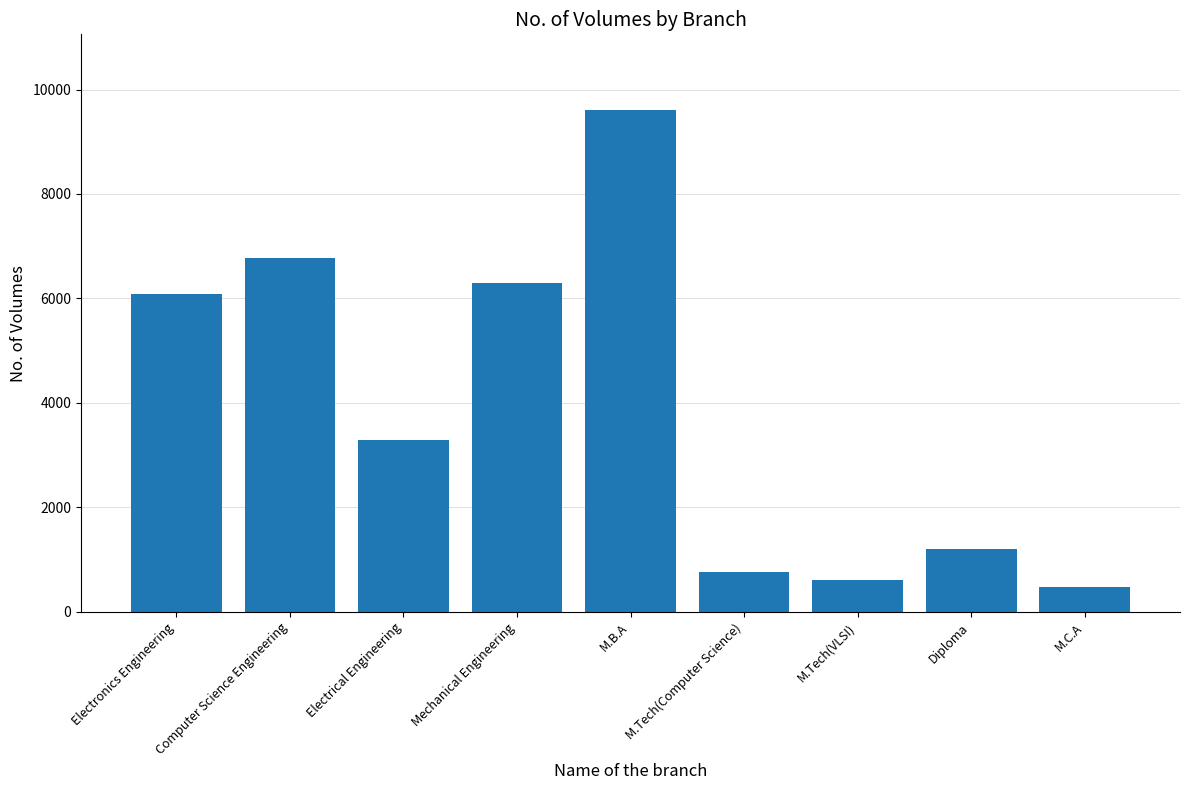

Approximately how many times larger is the value at M.C.A compared to Electrical Engineering?

0.1